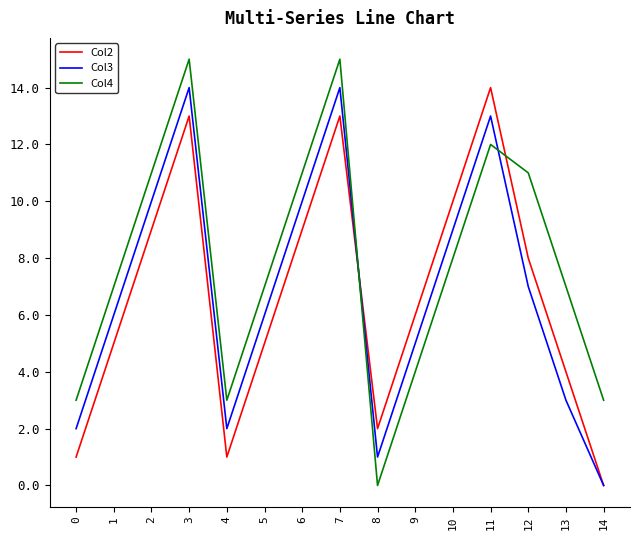

Between 4 and 11, which series saw the biggest shift?

Col2